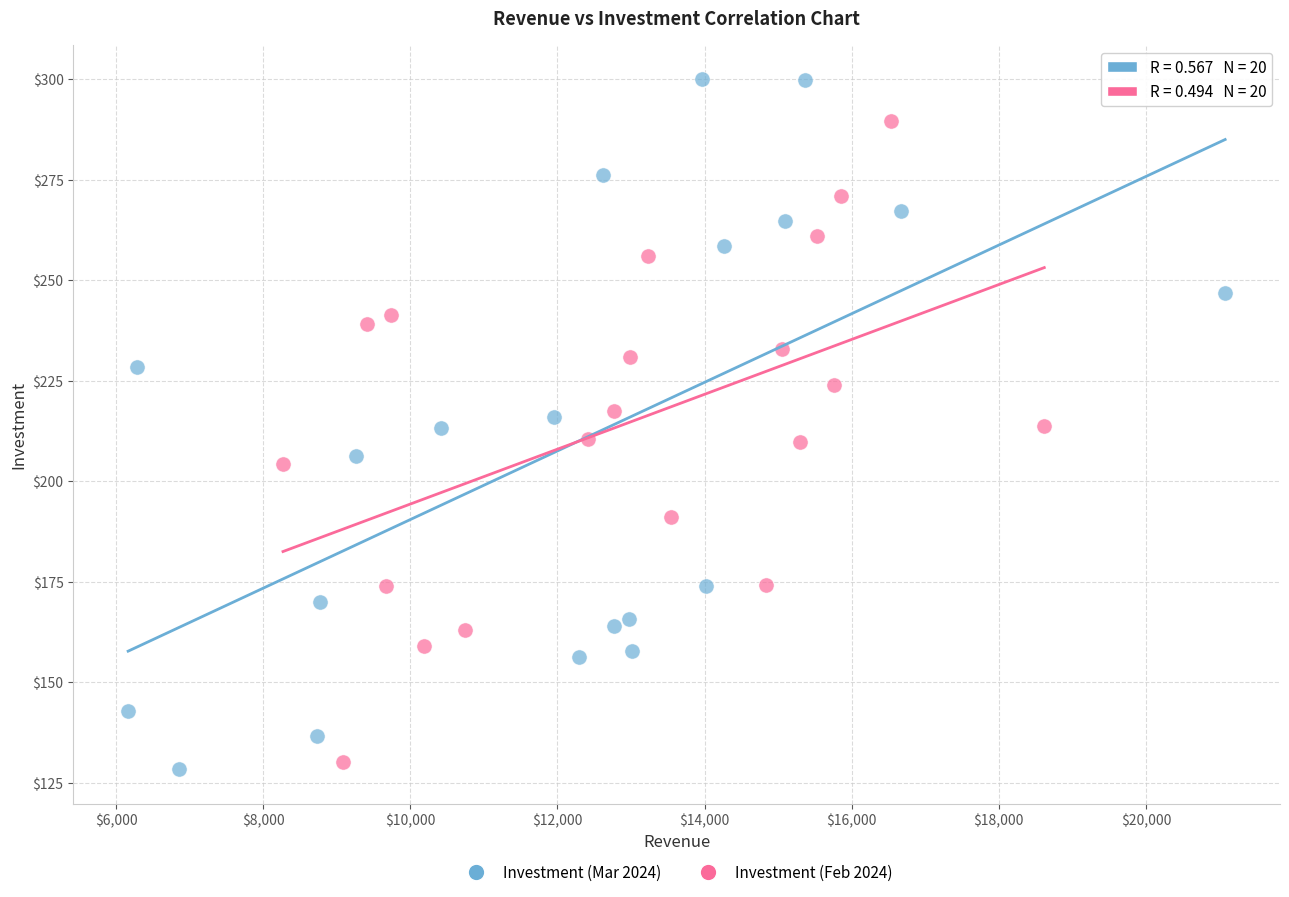

What are all the series names shown in the legend?

Investment (Mar 2024), Investment (Feb 2024)